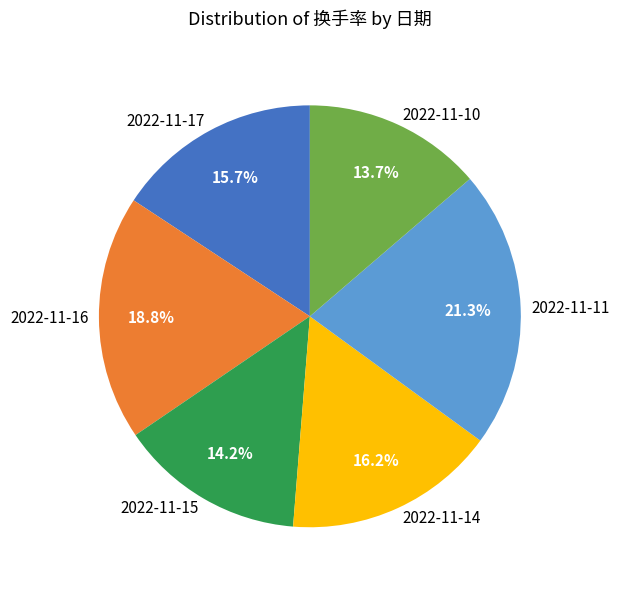

What is the largest slice in the pie chart?

2022-11-11